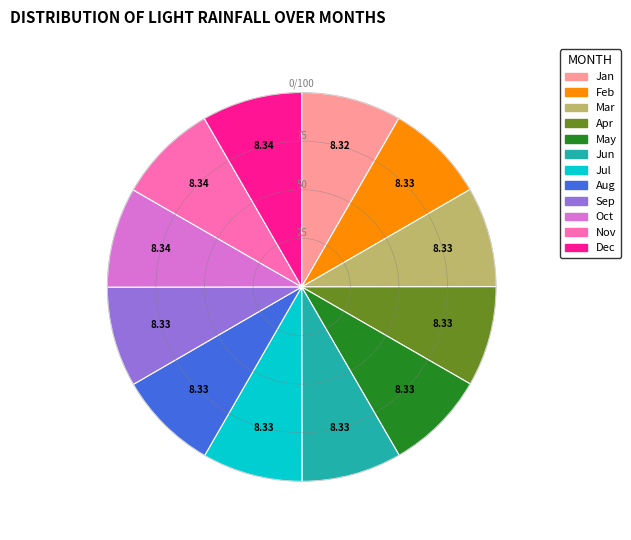

How many segments does this pie chart have?

12